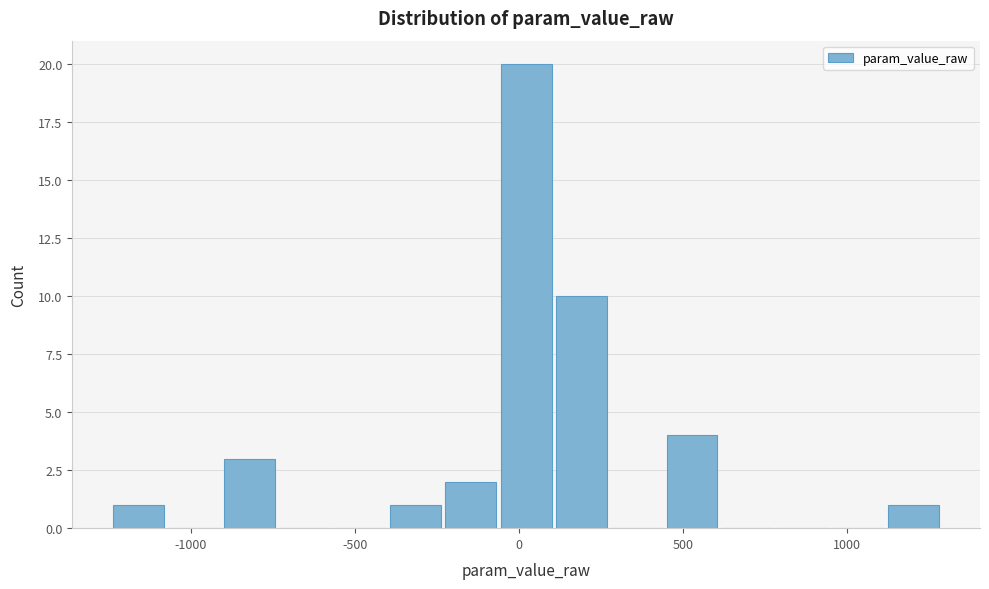

Read against the x-axis, roughly where is the centre of the tallest bar?

0